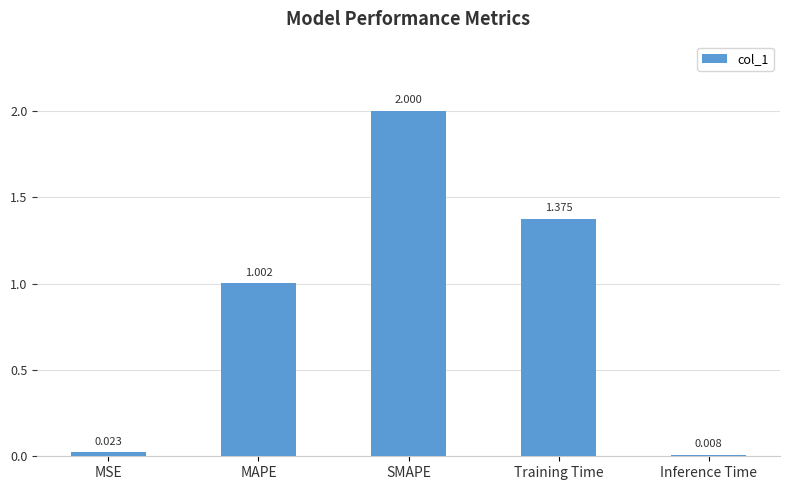

List the labels in order of value, smallest first.

Inference Time, MSE, MAPE, Training Time, SMAPE